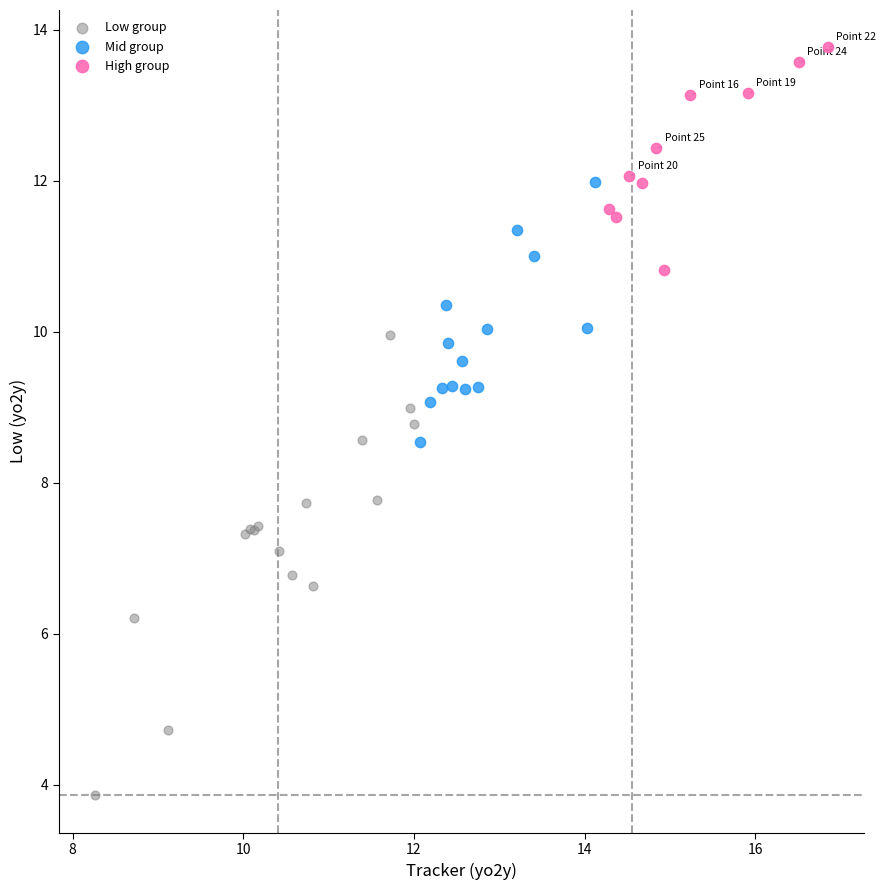

Which series reaches the maximum Y coordinate?

High group